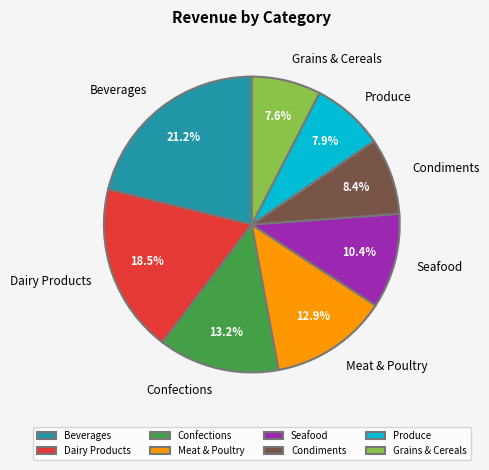

What portion of the pie excludes Beverages?

78.8%